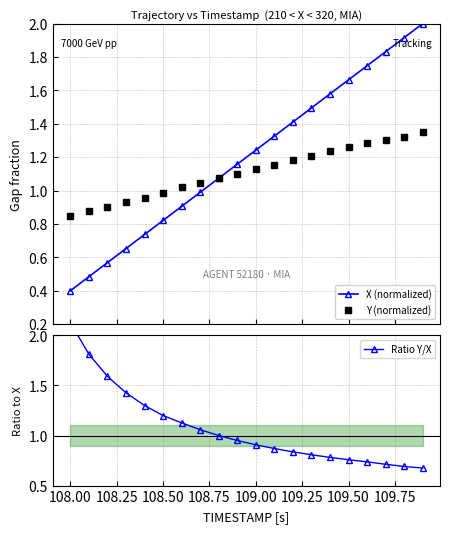

True or false: X (normalized) has more than 1 points higher than both neighbors.

False